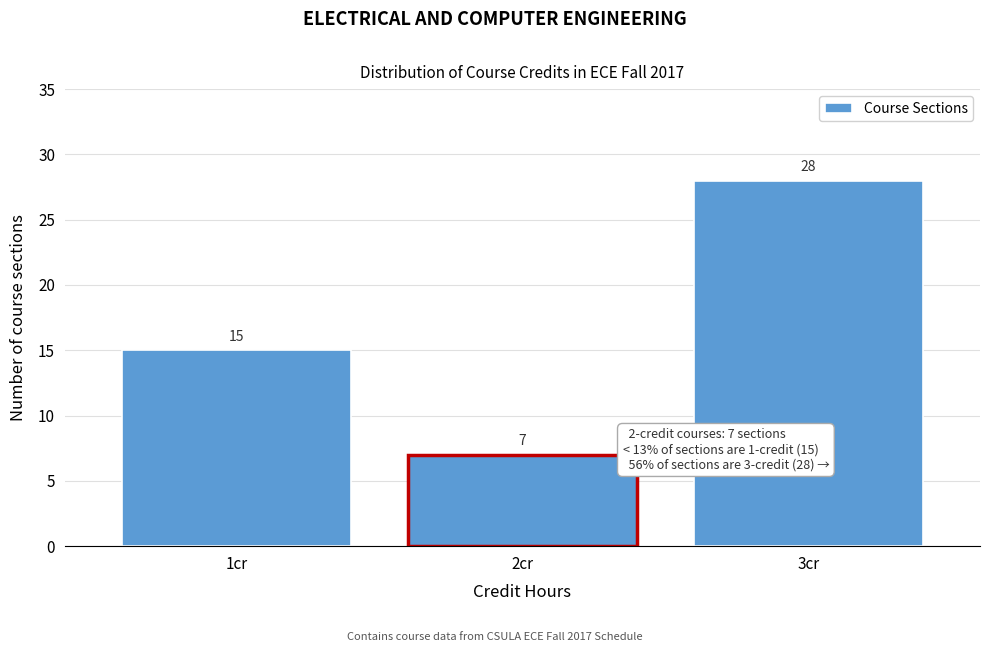

Reading right to left, list all the values displayed in this chart.

28	7	15